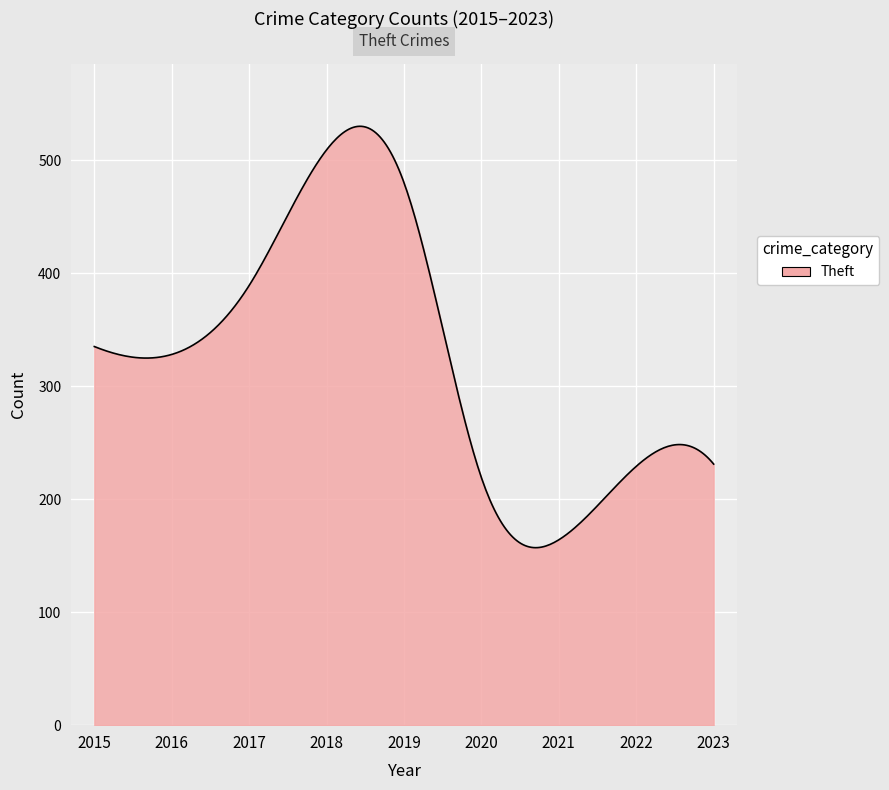

What is the greatest value displayed?

529.9